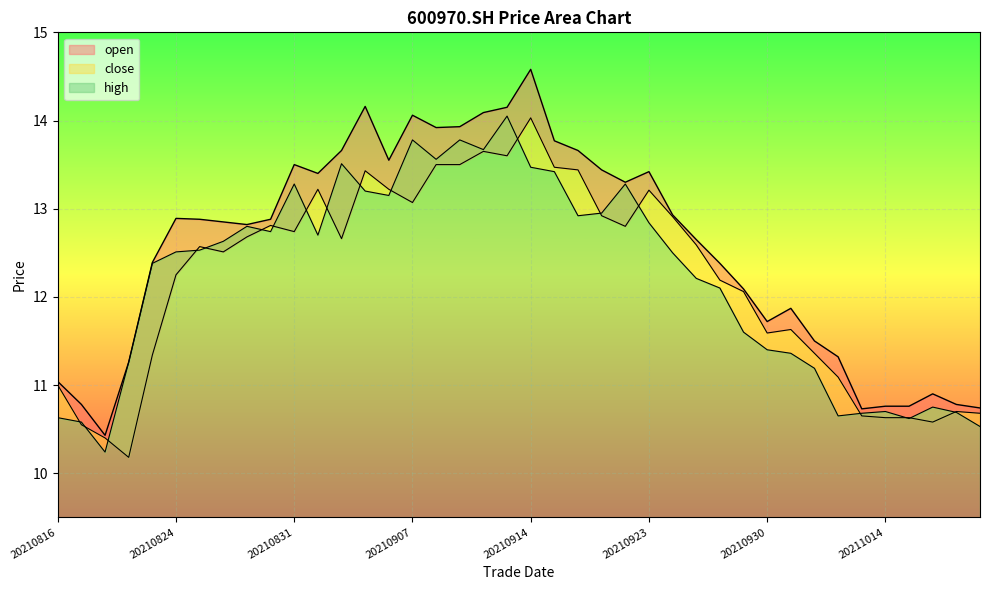

Which series has the largest total across all categories?

high